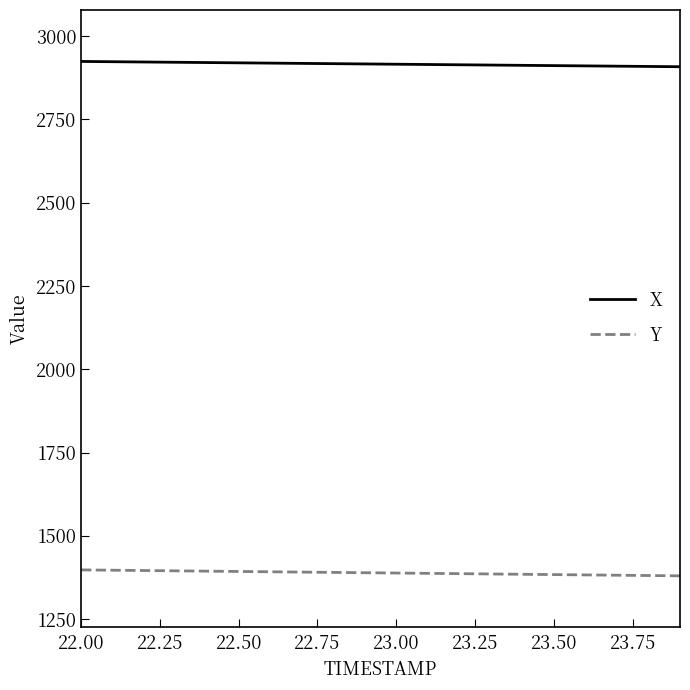

What is the minimum value for Y?

1380.0